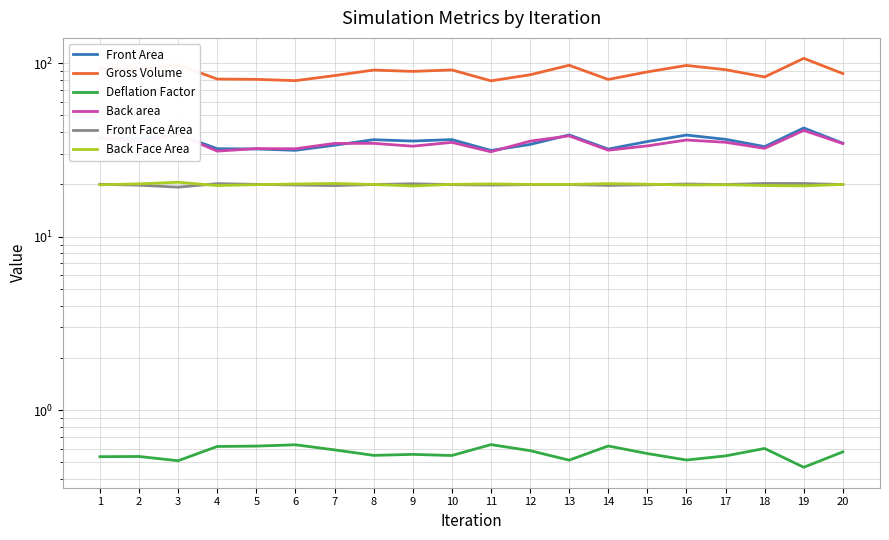

At which category is the sum across all series the highest?

19